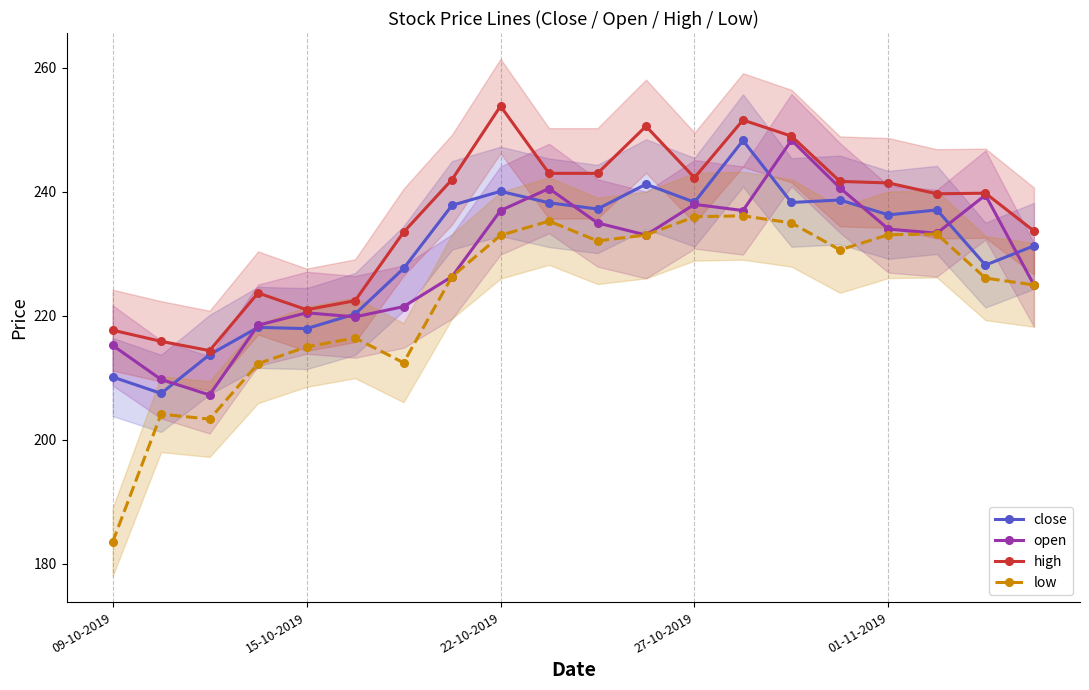

True or false: close has more than 0 points higher than both neighbors.

True